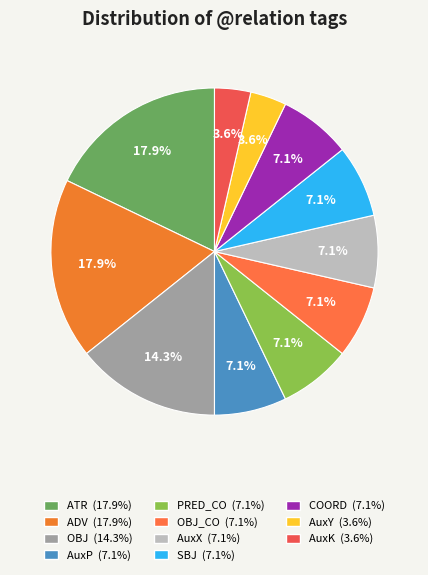

Count the number of slices in the pie.

11